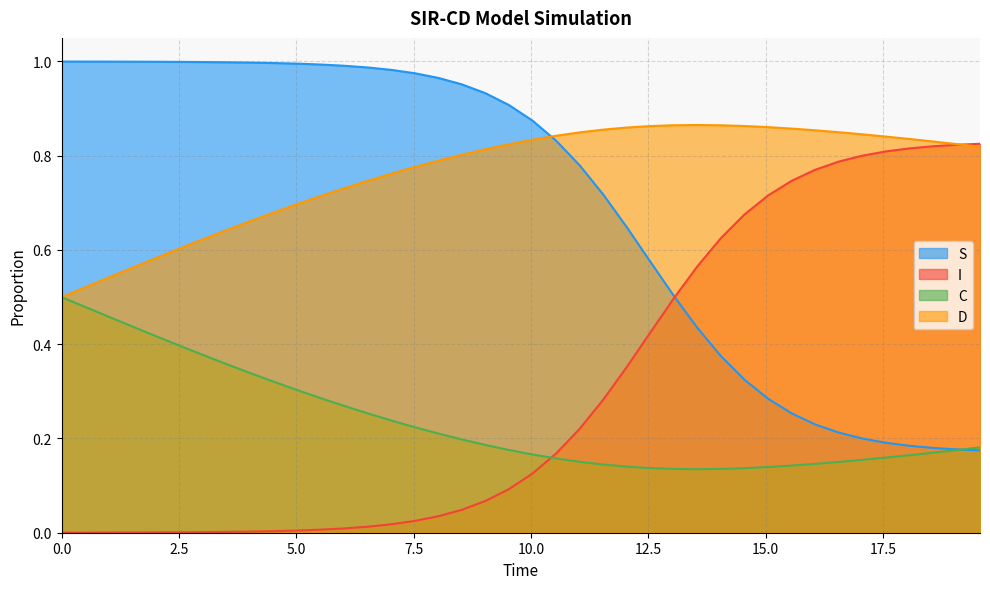

What is the minimum value for S?

0.2